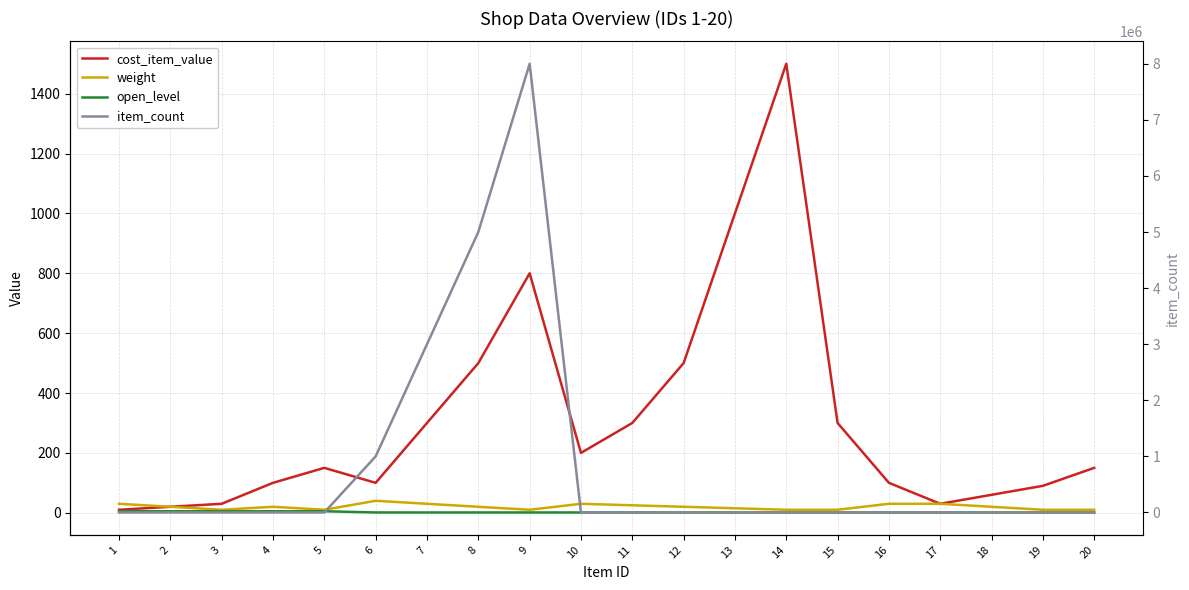

At which label does cost_item_value reach its peak?

14